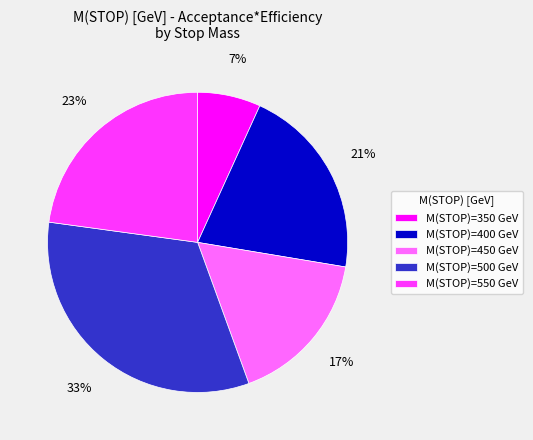

Combined, do M(STOP)=550 GeV and M(STOP)=350 GeV account for over 50%?

No